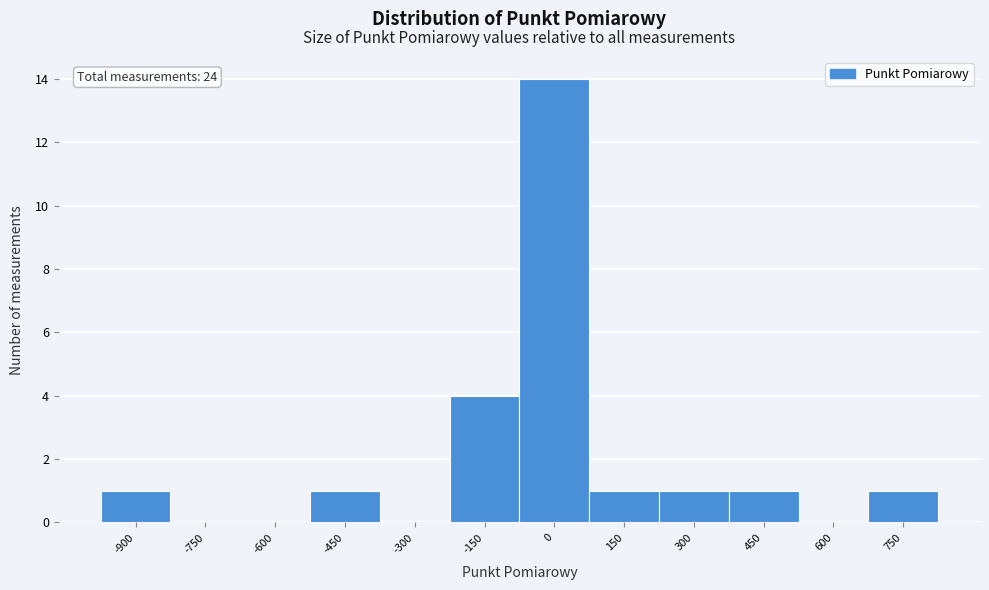

Is it true that the value at -750 is 0?

True